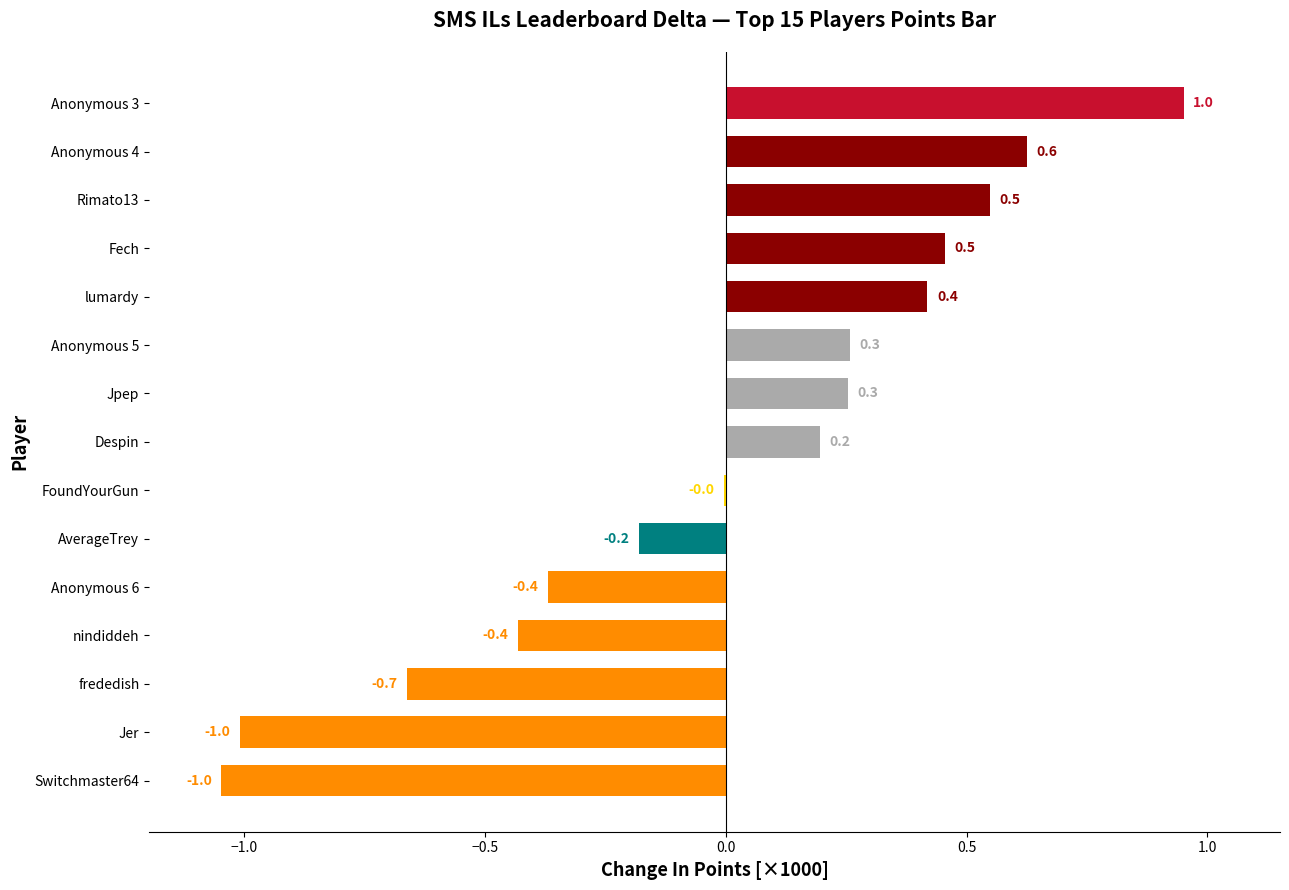

What is the change in value from FoundYourGun to Jpep?

+0.3